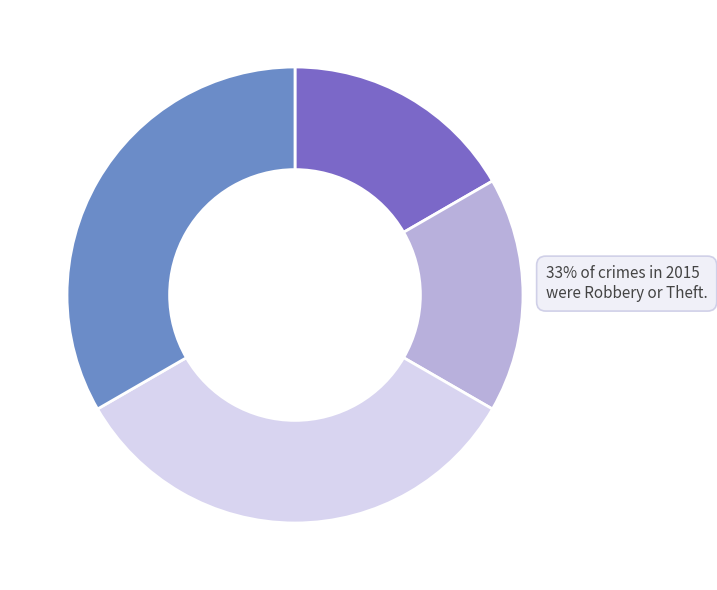

Do Robbery and Theft together represent more than half of the pie?

Yes